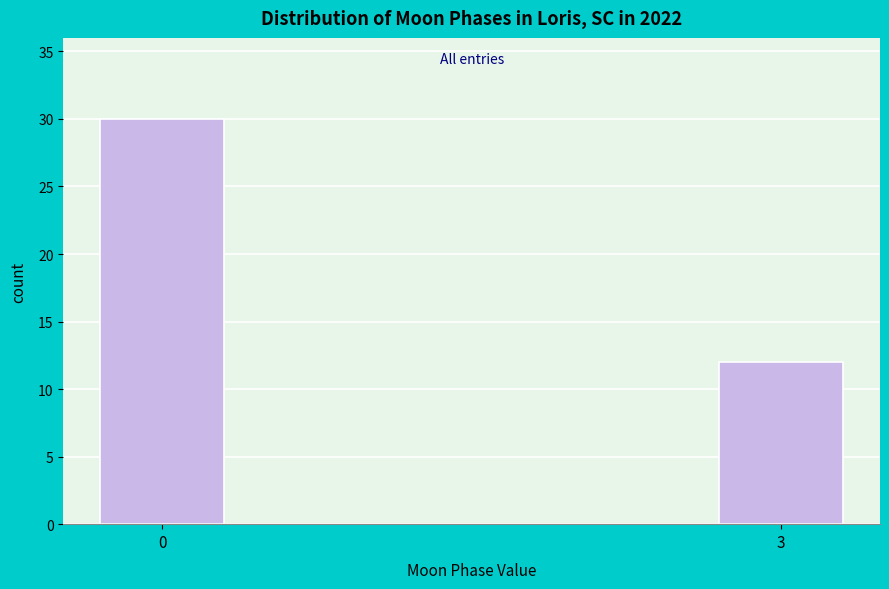

Reading right to left, list all the values displayed in this chart.

12	30